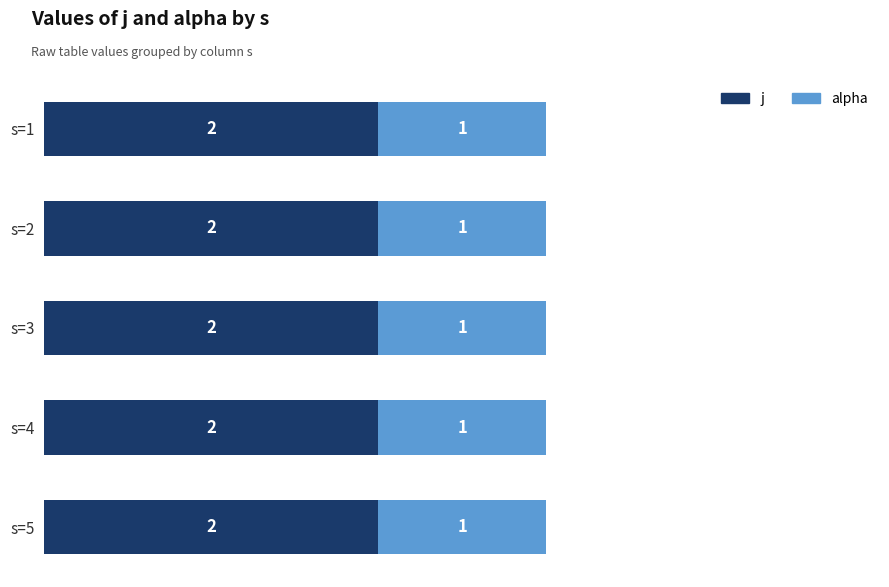

What is the total value across all series at s=2?

3